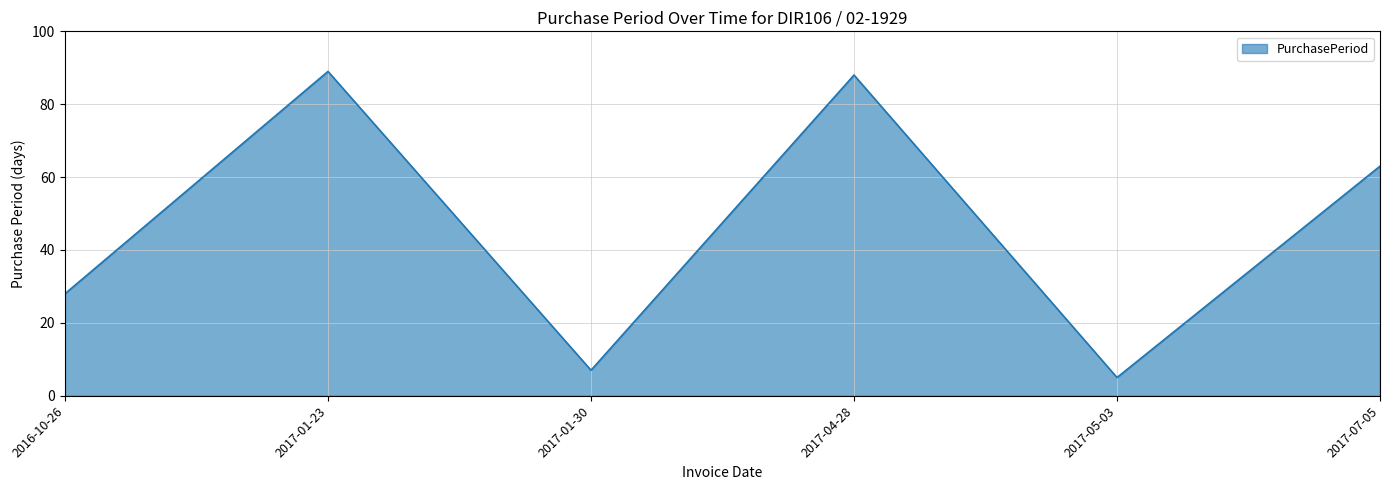

What is the change in value from 2017-01-23 to 2017-04-28?

-1